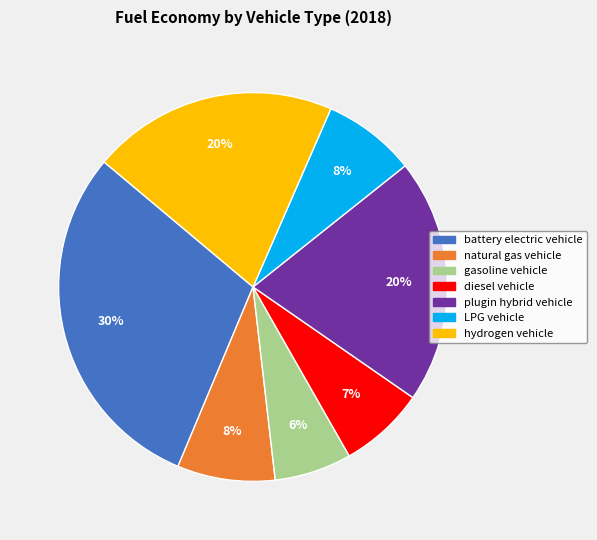

What is the largest slice in the pie chart?

battery electric vehicle